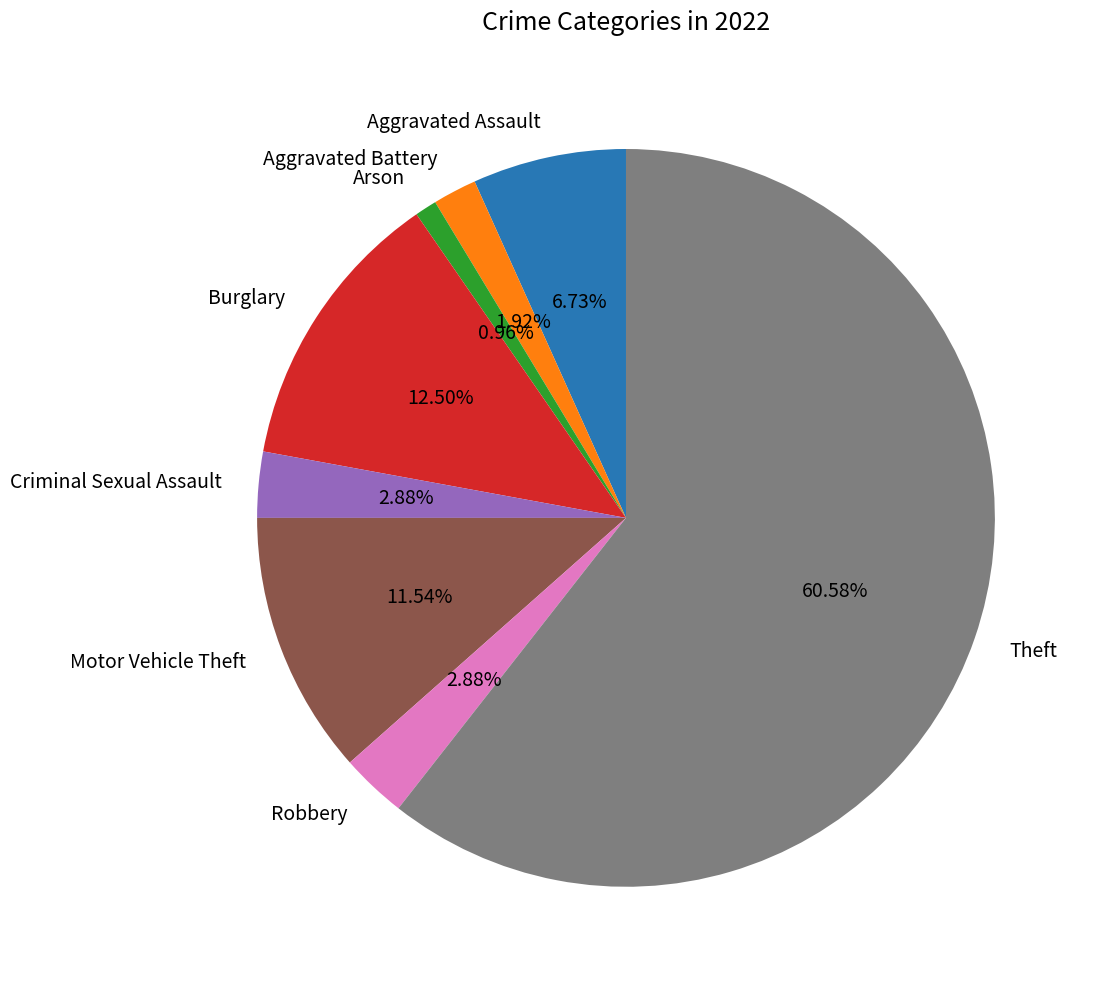

To the nearest percent, what is the difference between the largest and smallest slice percentages?

60%